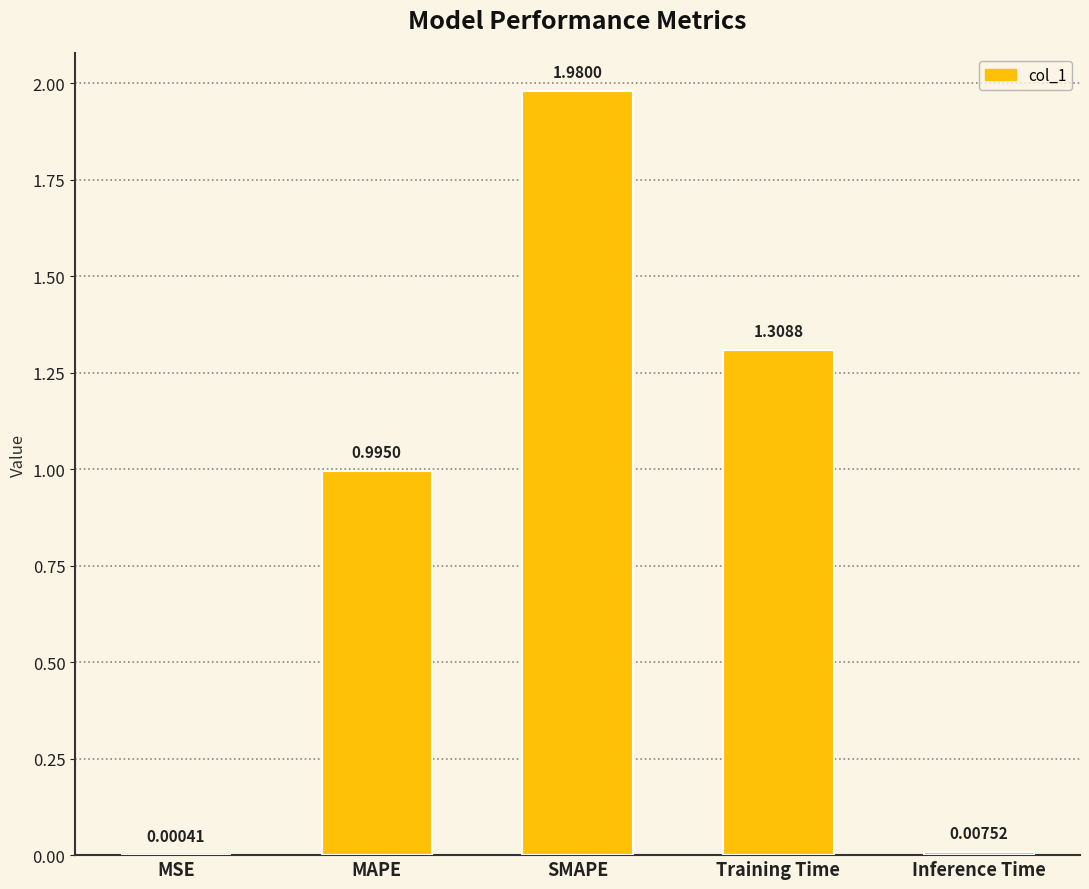

Which label corresponds to the largest value in the chart?

SMAPE